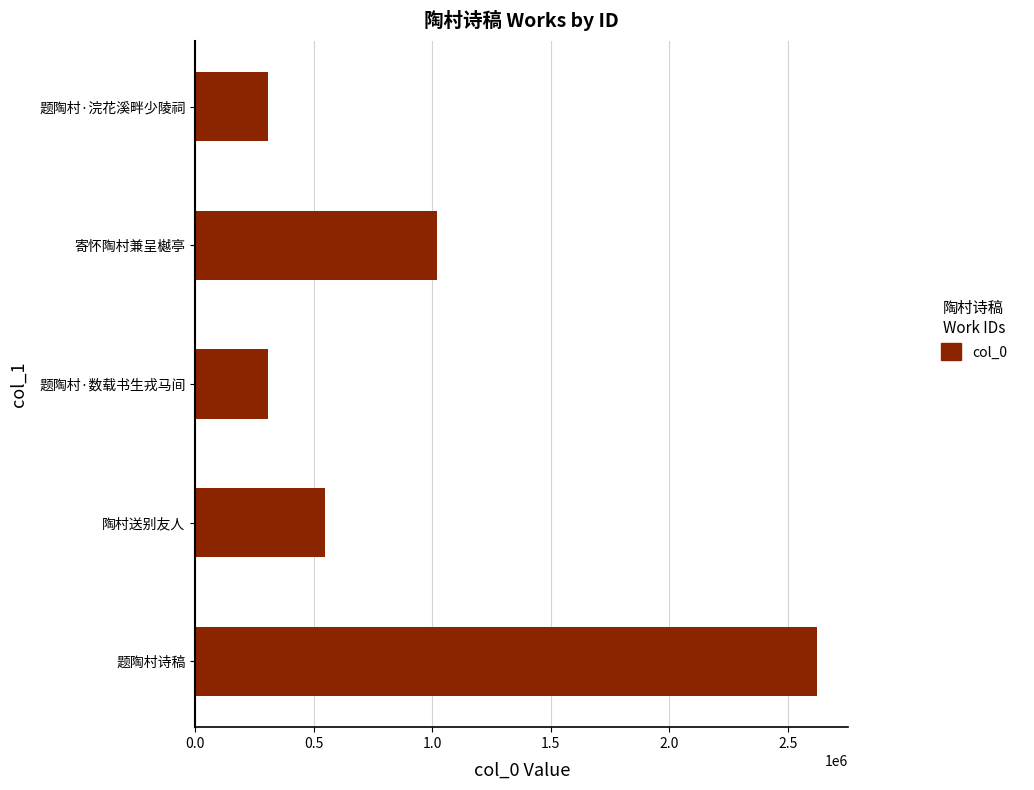

Where is the data nearest to the value 1464584?

寄怀陶村兼呈樾亭